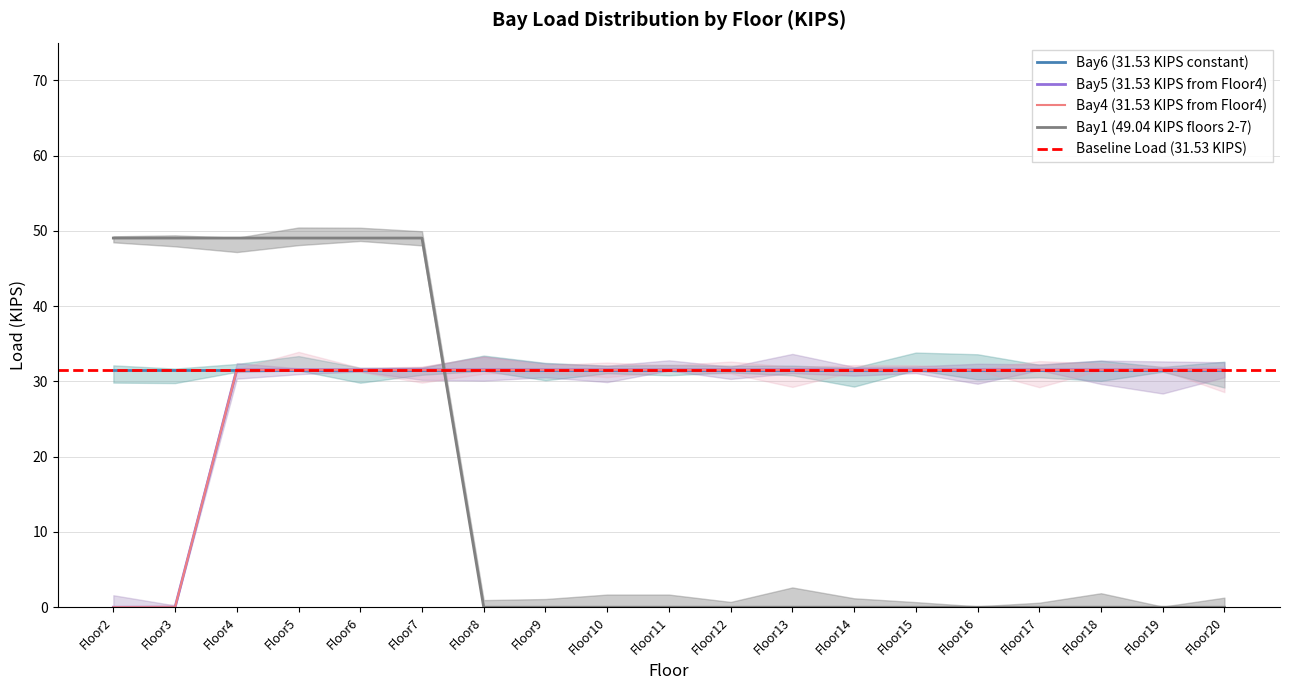

Which has a higher value, Floor9 or Floor11?

Floor9